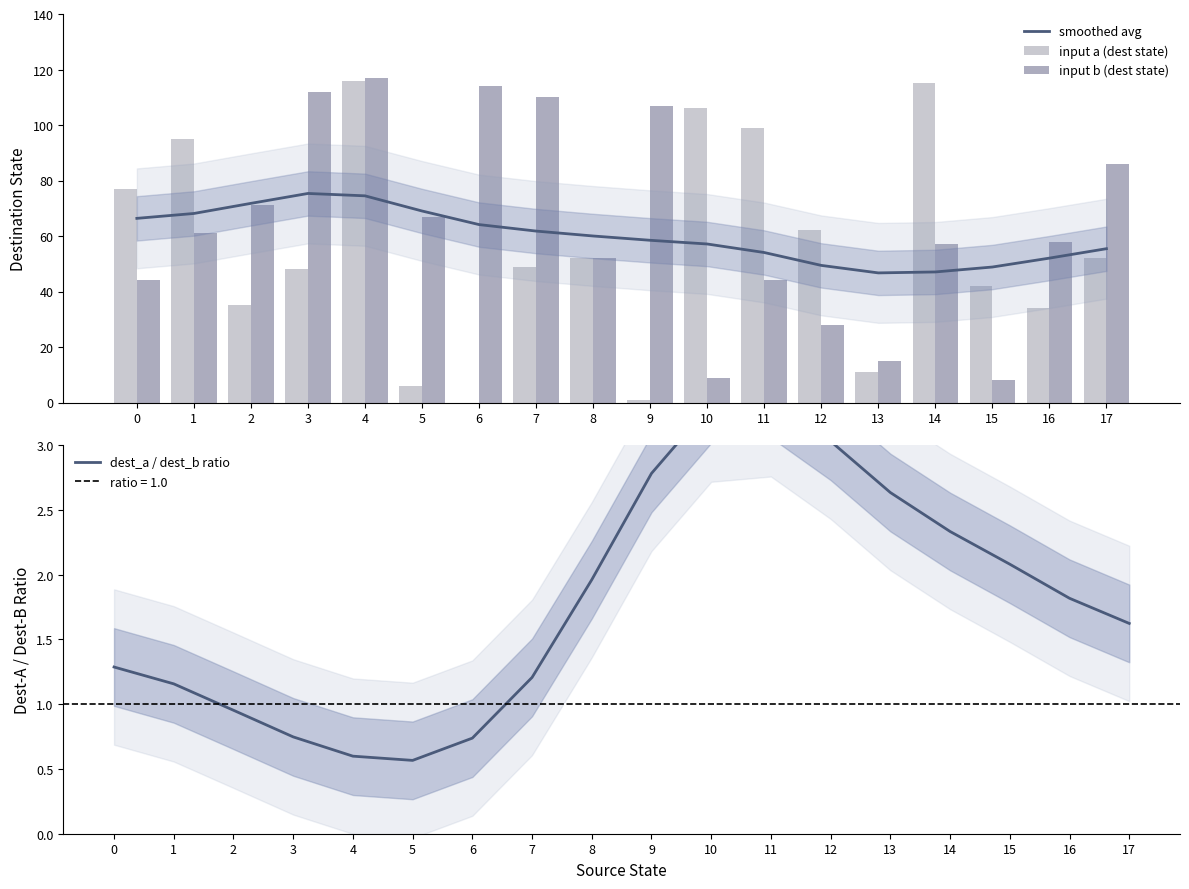

Rank the series by their maximum value, from highest to lowest.

input b (dest state), input a (dest state), smoothed avg, dest_a / dest_b ratio